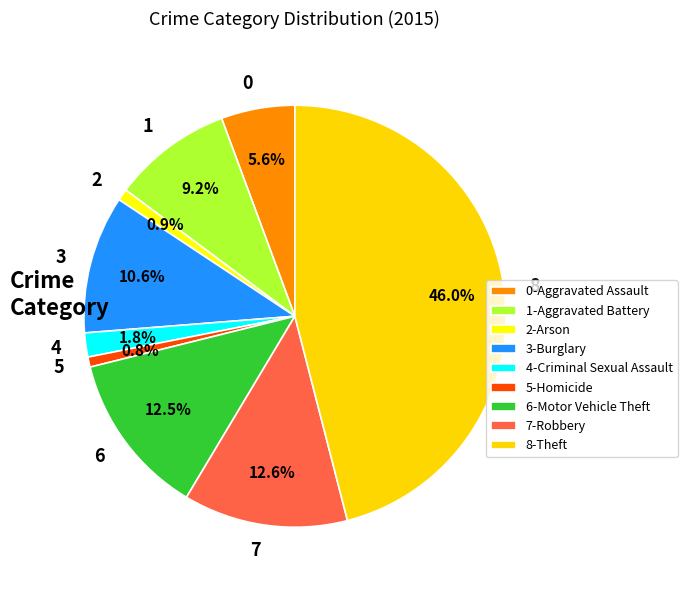

Does any single category account for the majority?

No